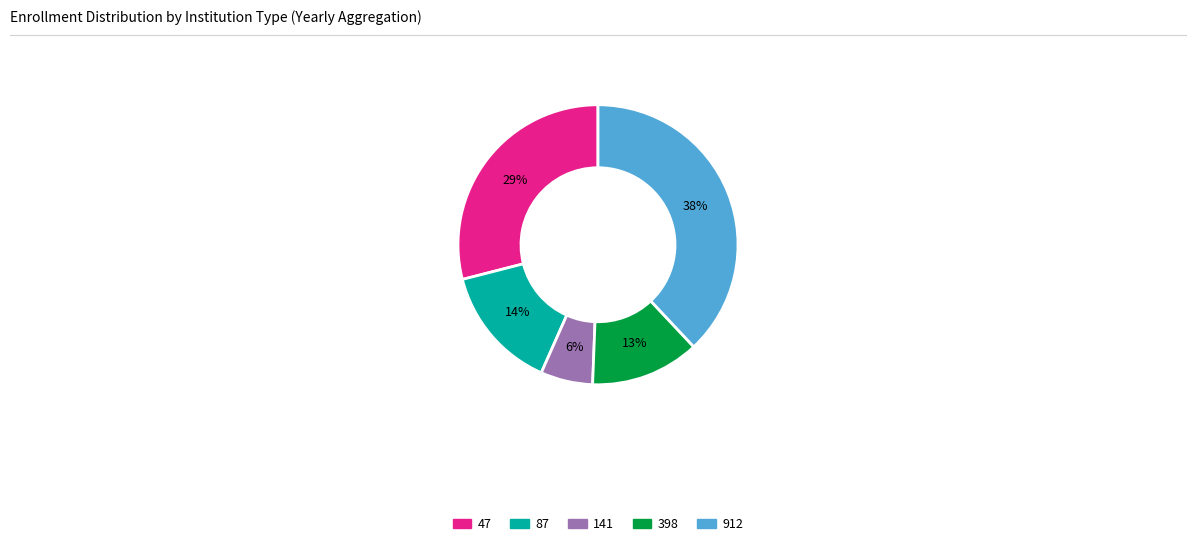

What is the smallest slice in the pie chart?

141